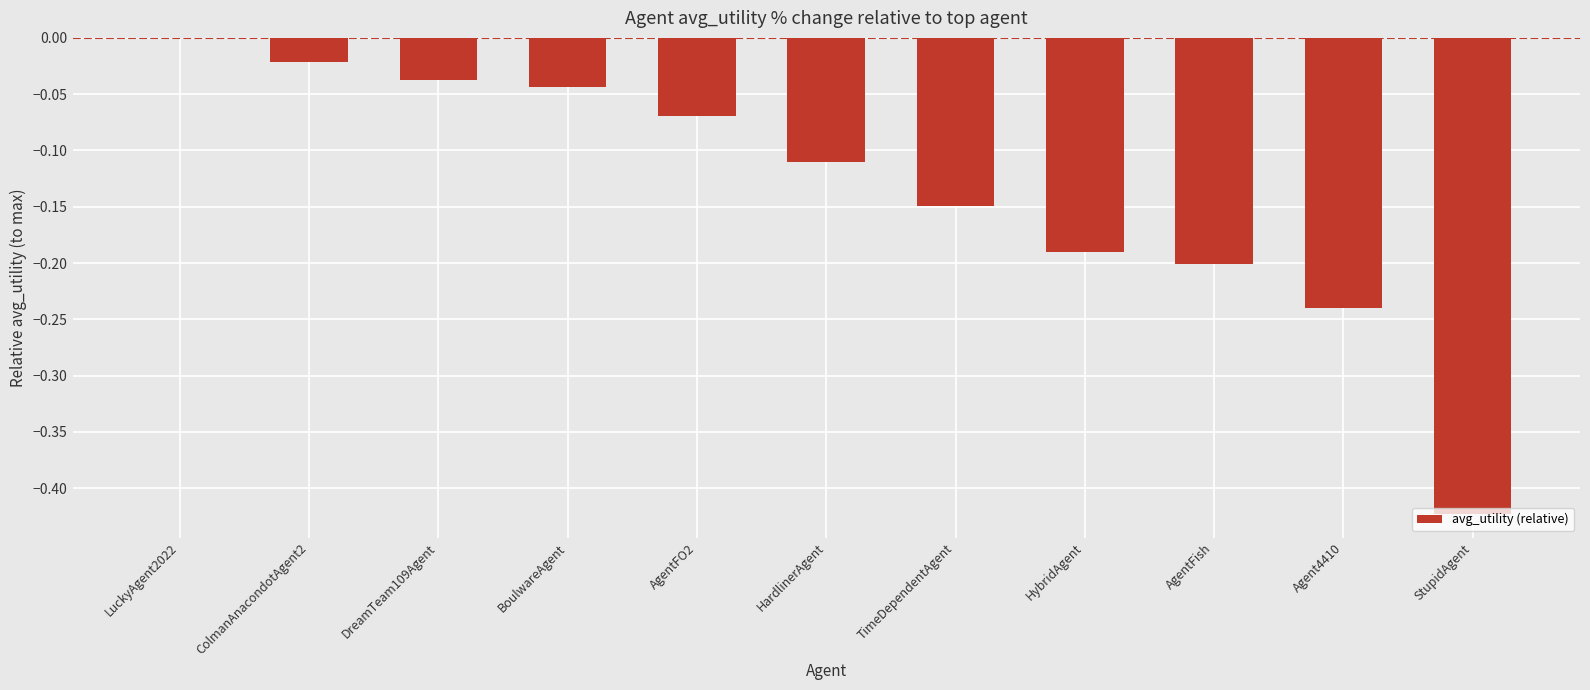

Between AgentFO2 and DreamTeam109Agent, which is larger?

DreamTeam109Agent